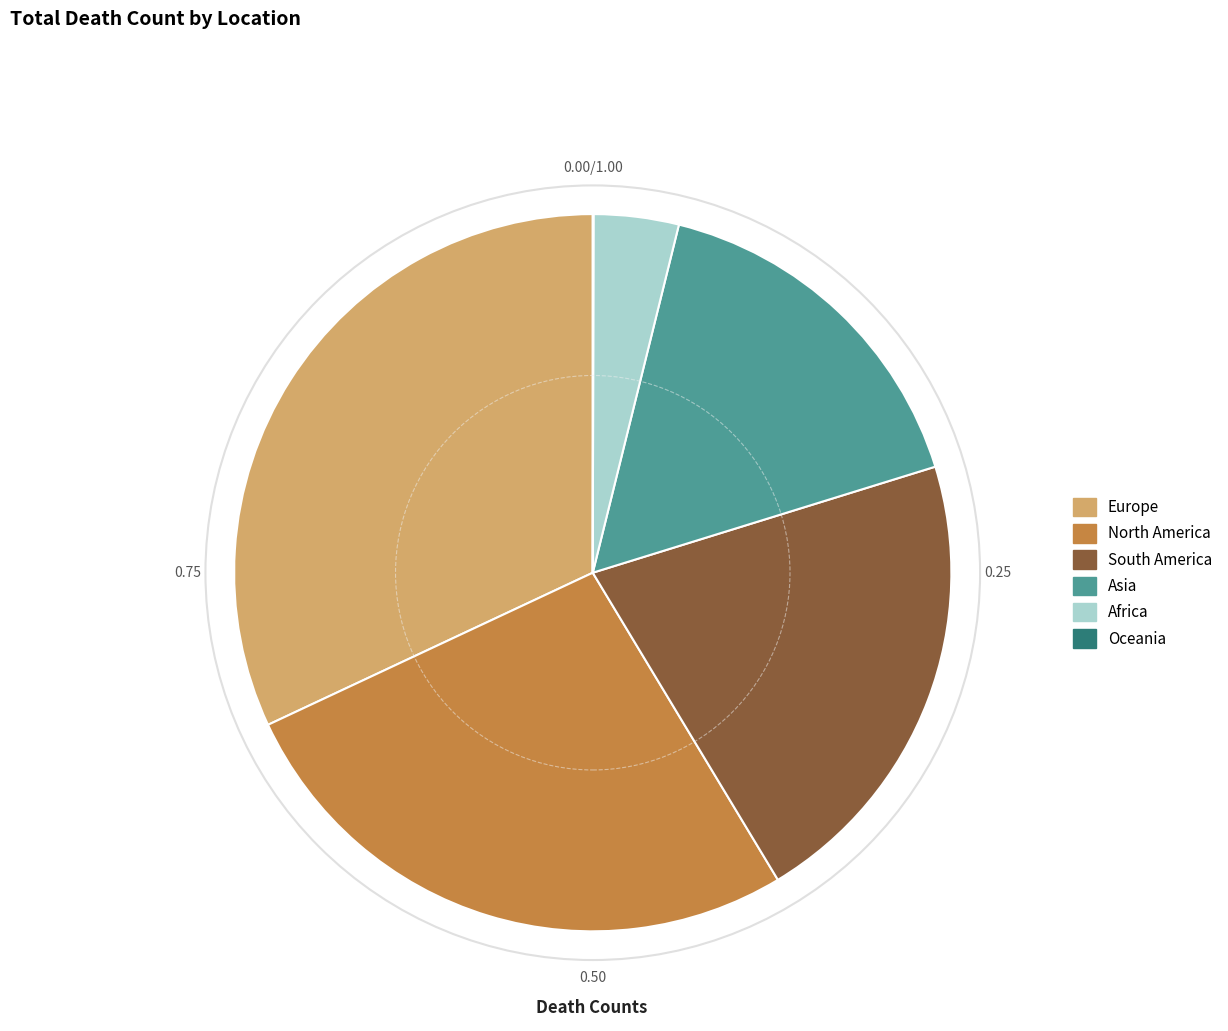

Between South America and Europe, which is larger?

Europe